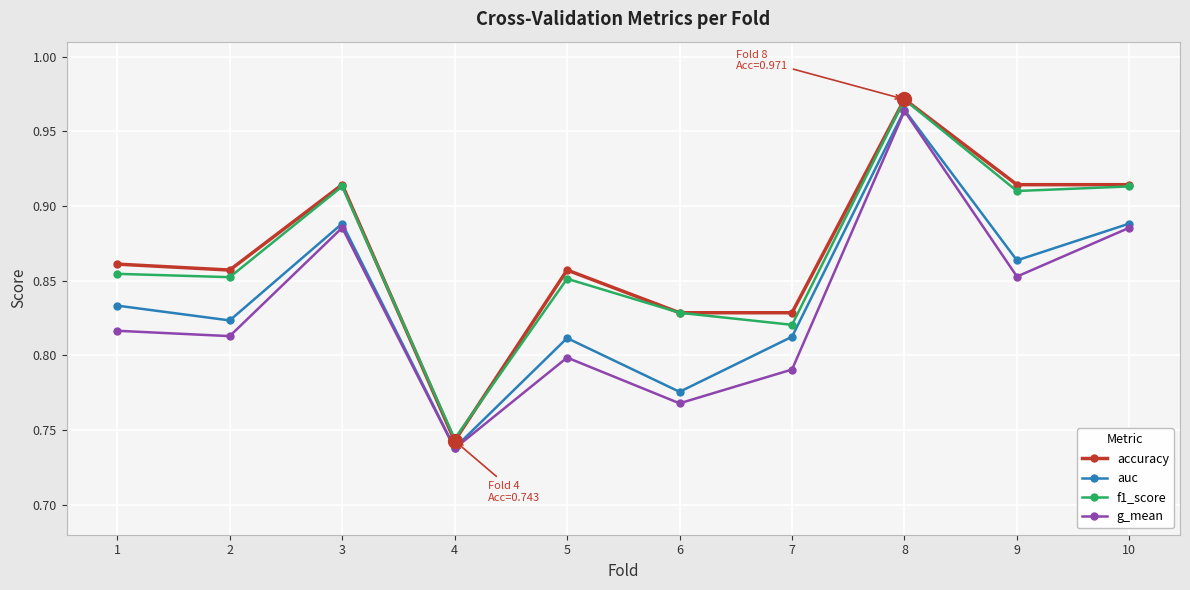

What is the sum of all accuracy values?

8.7